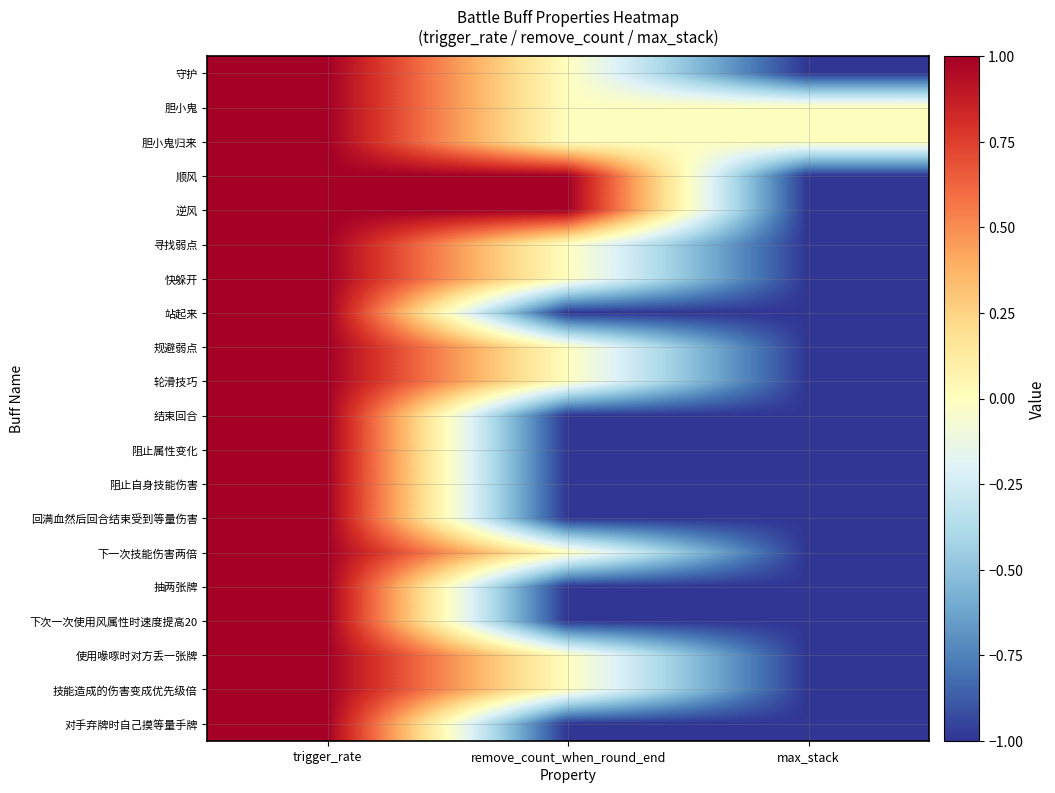

At which category does the chart reach its minimum across all series?

max_stack